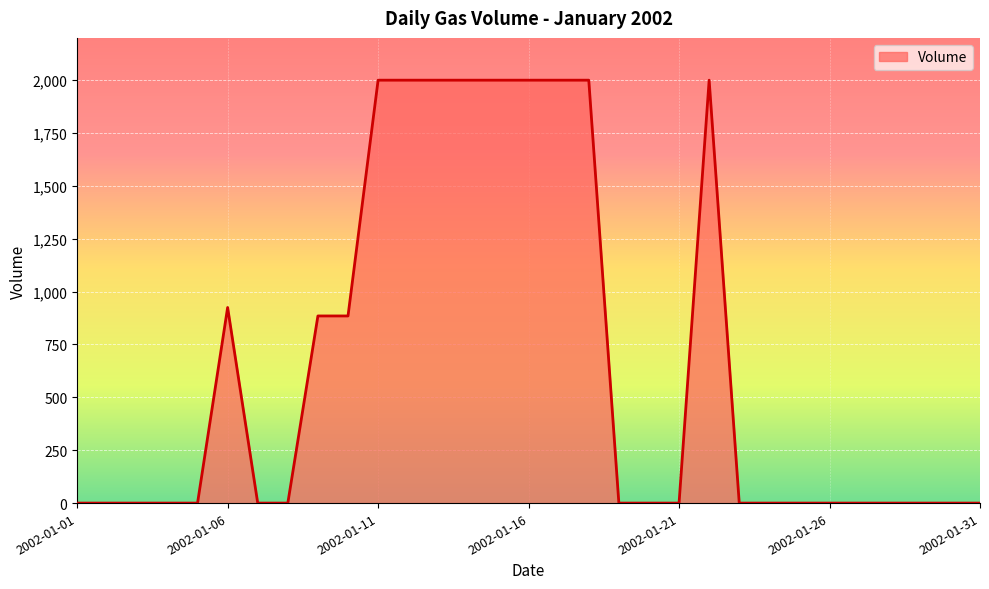

Does the chart display data point markers on the line(s)?

No